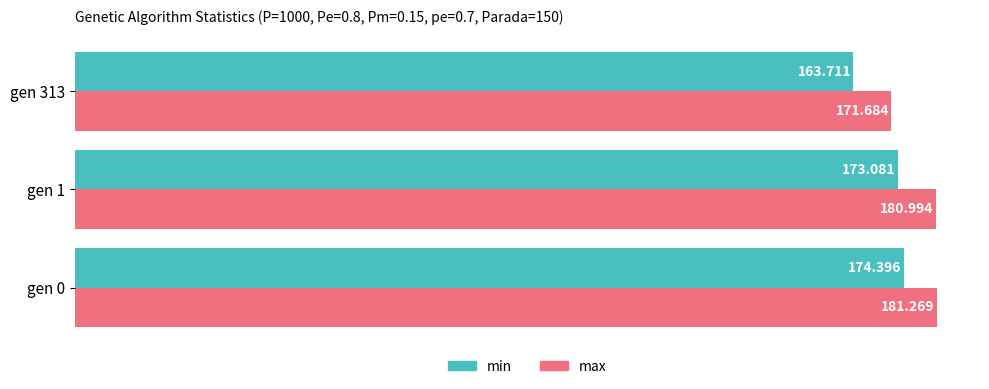

Which series has the largest range (max minus min)?

min